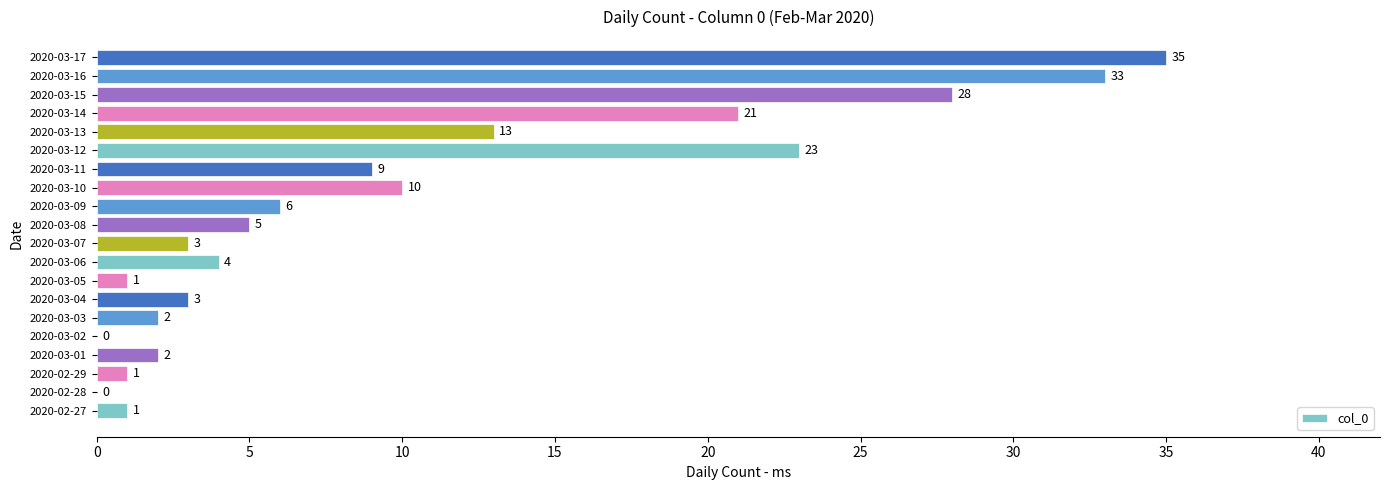

What is the change in value from 2020-02-28 to 2020-03-11?

+9